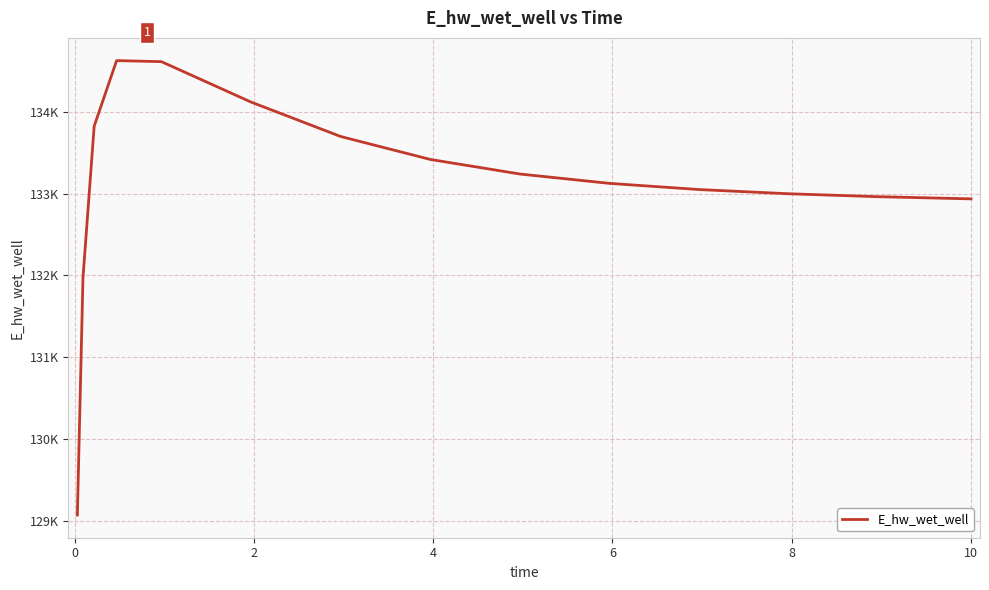

What is the sum of all values?

1996604.3